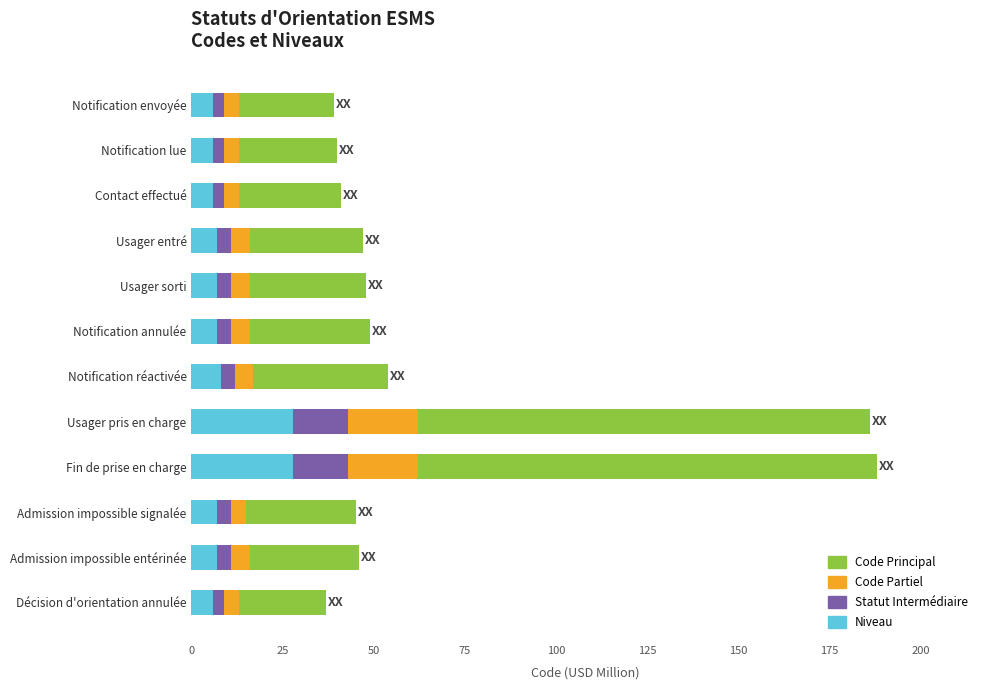

Count the number of categories in the chart.

12